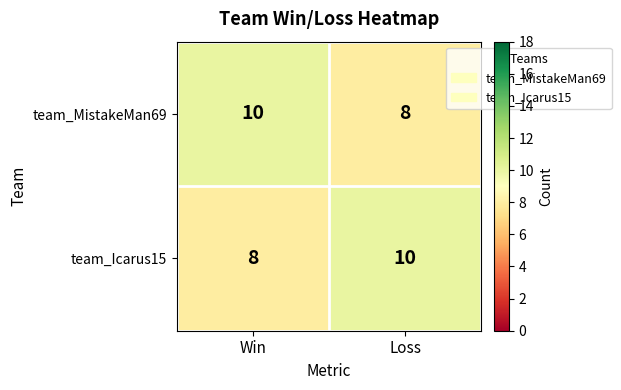

The team_MistakeMan69 series shows 8 at Loss. True or false?

True